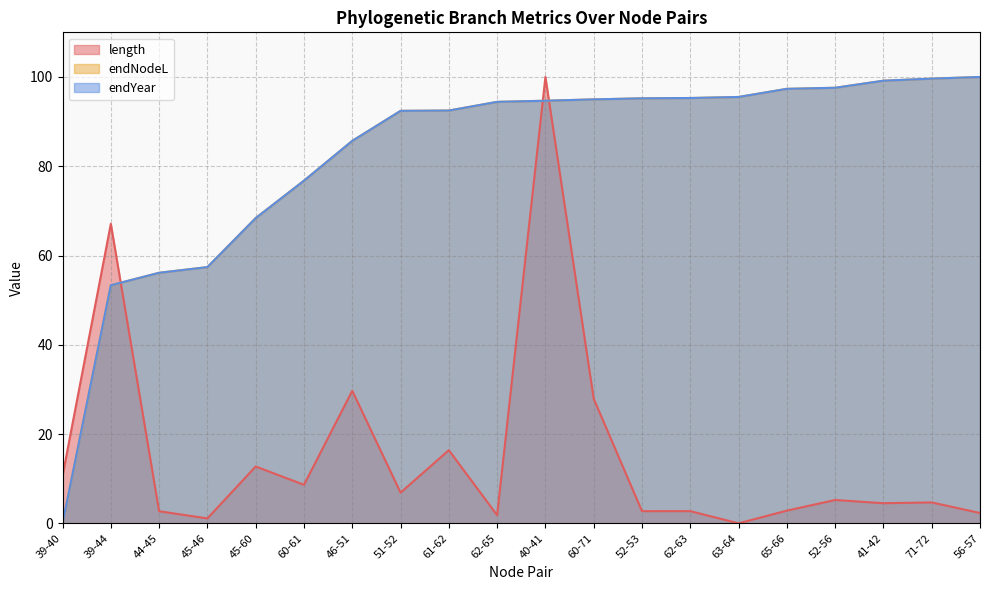

How many values in the endNodeL series are below 94?

9